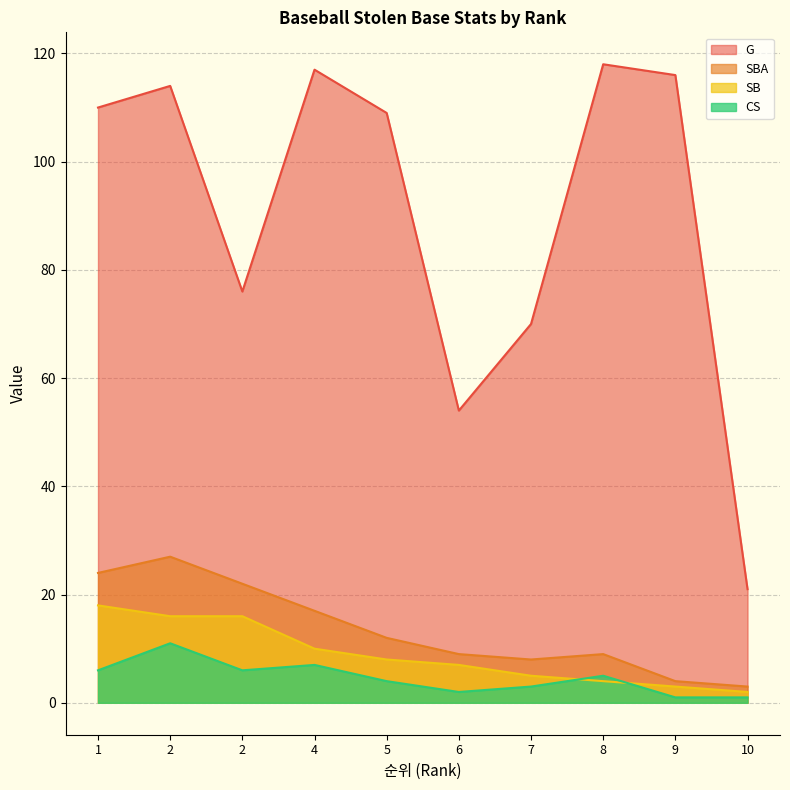

What is the average value of the CS series?

5